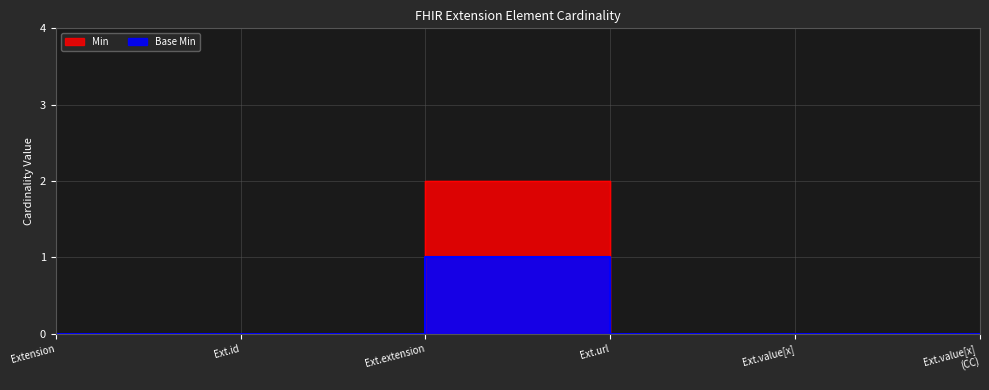

What is the label of the 1st point from the left?

Extension